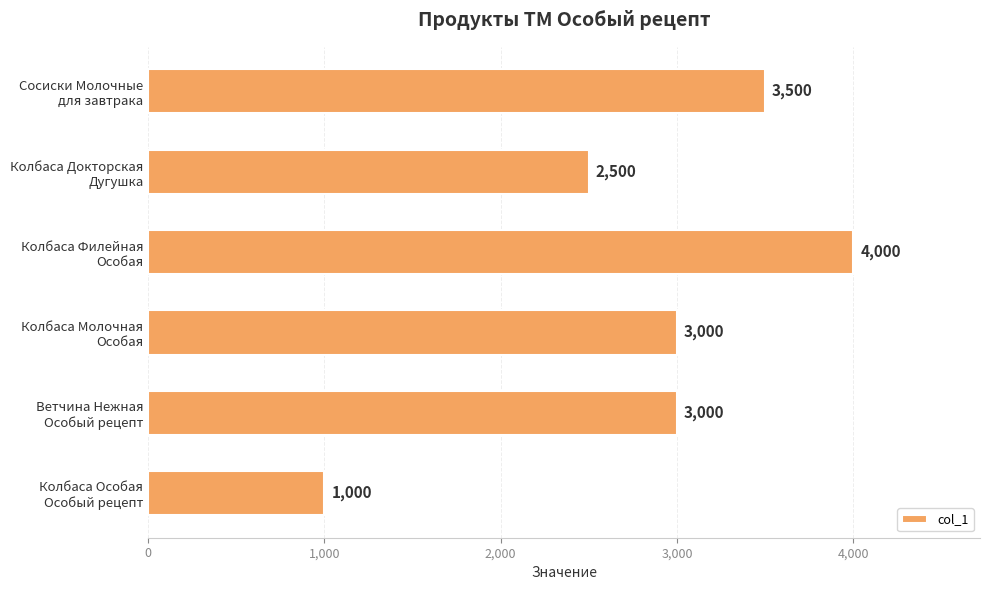

What is the greatest value displayed?

4000